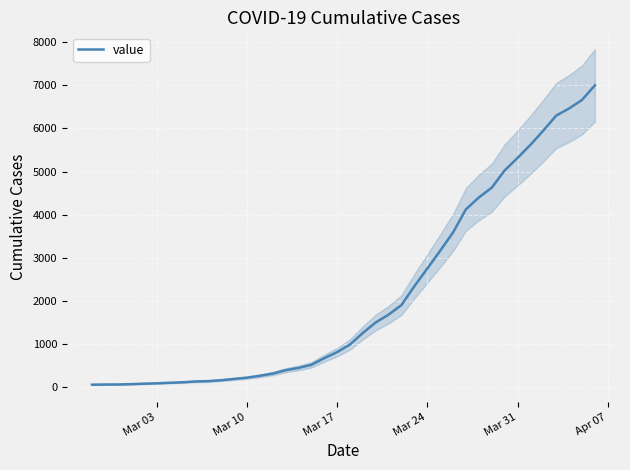

The chart shows a value of 420 at 20. True or false?

False